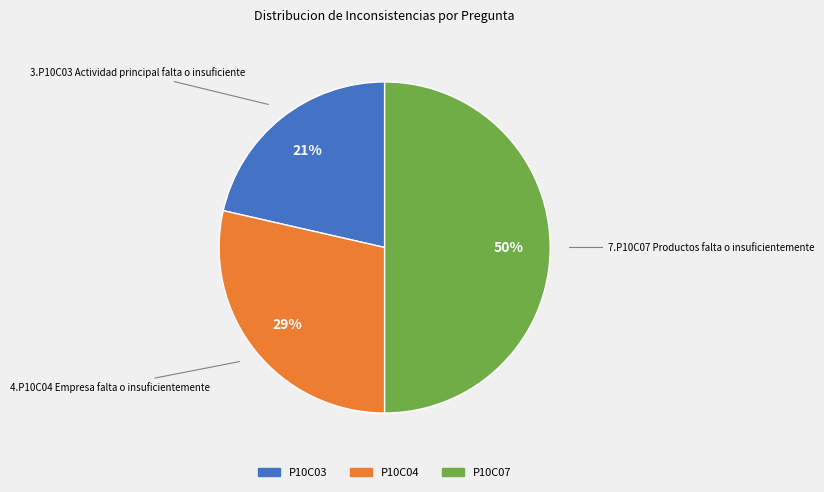

Which has a higher value, P10C04 or P10C03?

P10C04